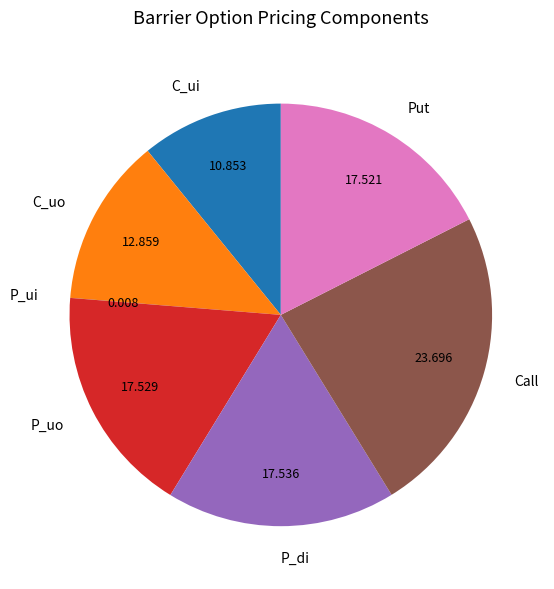

Is there a majority slice in this chart?

No